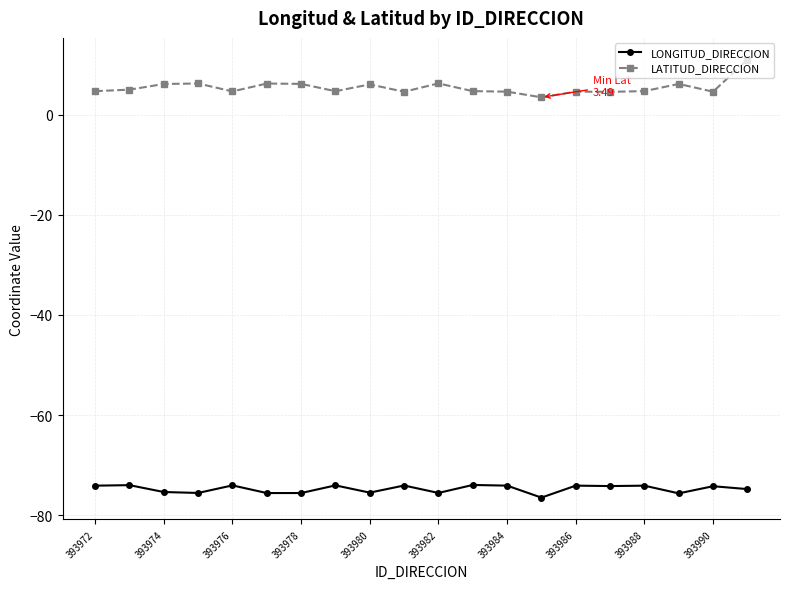

What is the average value of the LATITUD_DIRECCION series?

5.5